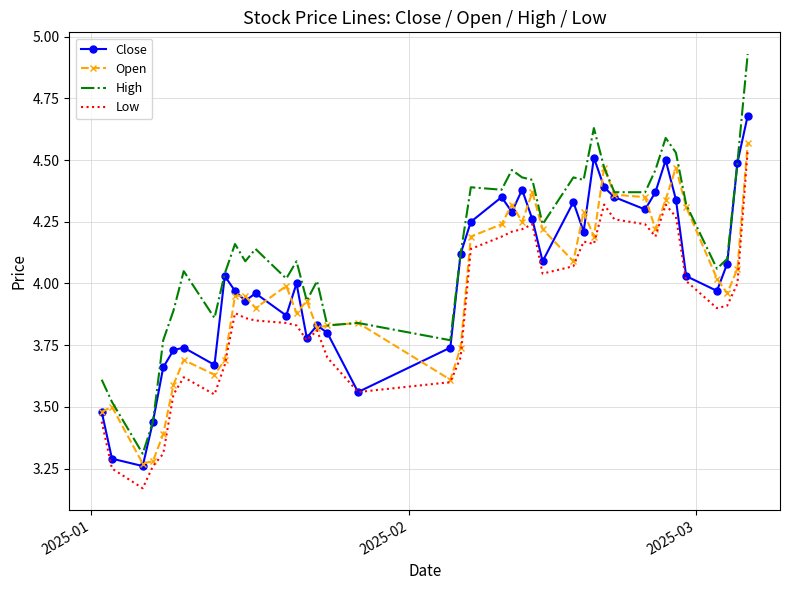

Which series has the largest range (max minus min)?

High